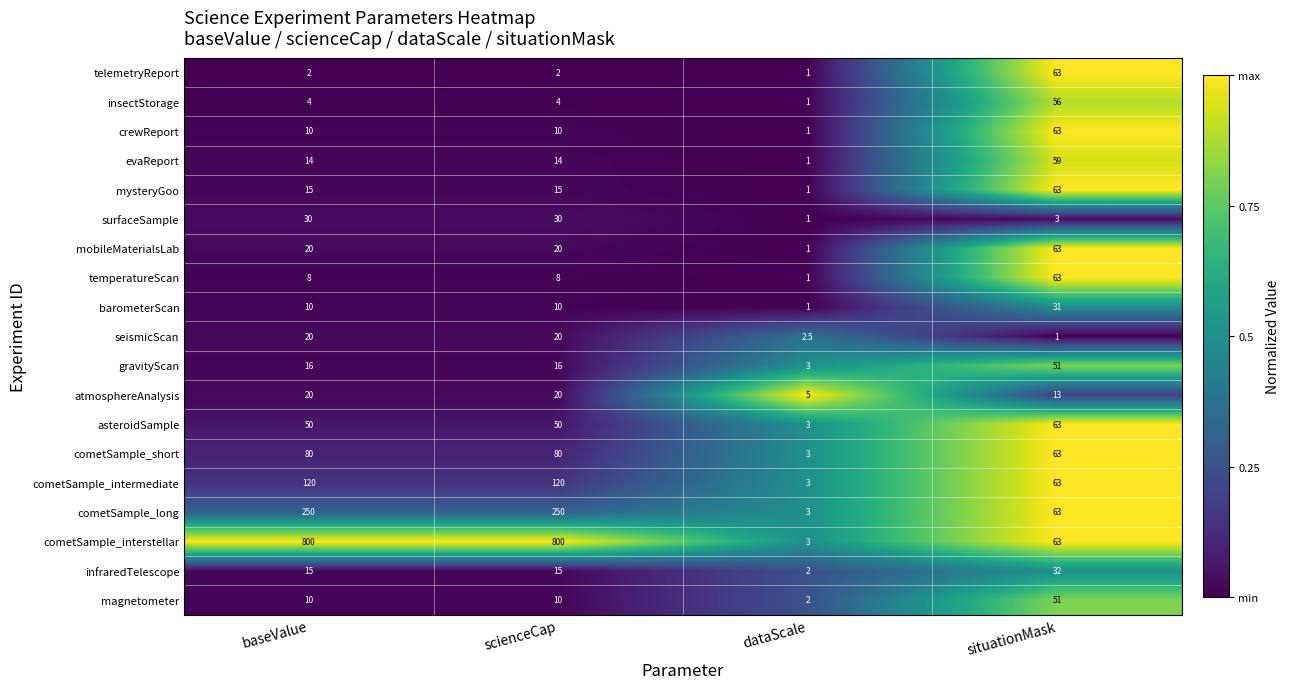

What is the difference between the maximum and minimum values in the crewReport series?

62.0